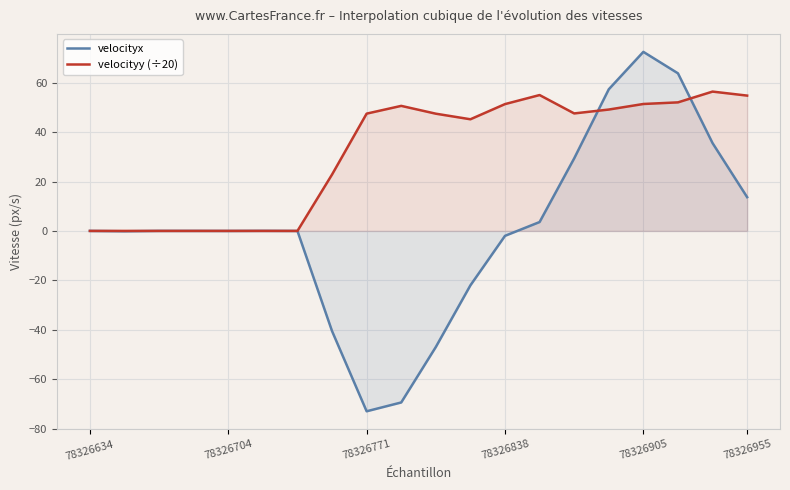

Which series has the largest total across all categories?

velocityy (÷20)